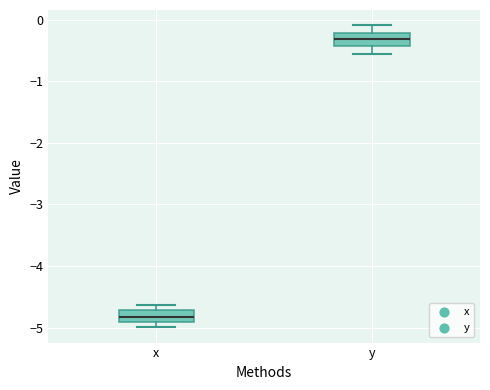

Reading left to right, read every box against the y-axis: the position of its median line, the range the box covers, and the ends of its whiskers. The values are not printed on the chart, so give them approximately, as read against the axis.

x: median -4.8, box -4.9 to -4.7, whiskers -5.0 to -4.6
y: median -0.3, box -0.4 to -0.2, whiskers -0.6 to -0.1